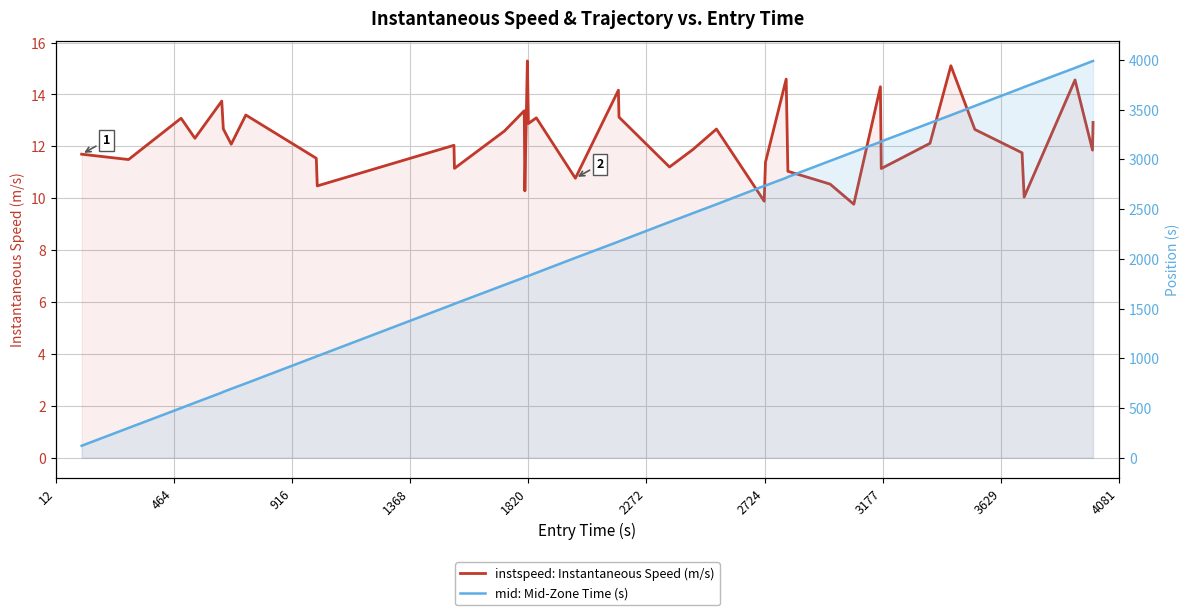

Reading left to right, transcribe all the data shown in this chart.

instspeed: Instantaneous Speed (m/s): 11.7	11.5	13.1	12.3	13.7	12.7	12.1	13.2	11.5	10.5	12.0	11.2	12.6	13.4	10.3	15.3	12.9	13.1	10.8	14.2	13.1	11.2	11.9	12.7	9.9	11.4	14.6	11.0	10.5	9.8	14.3	11.1	12.1	15.1	12.7	11.8	10.0	14.6	11.9	12.9
mid: Mid-Zone Time (s): 121.3	300.4	500.3	553.5	655.5	663.0	693.6	748.1	1018.5	1022.2	1545.3	1548.1	1738.1	1813.1	1818.2	1824.3	1829.1	1859.6	2010.1	2173.0	2175.5	2370.2	2459.4	2548.3	2733.4	2737.2	2814.6	2823.4	2985.0	3075.0	3175.2	3180.3	3365.5	3444.3	3537.1	3718.5	3727.4	3919.2	3987.4	3989.3